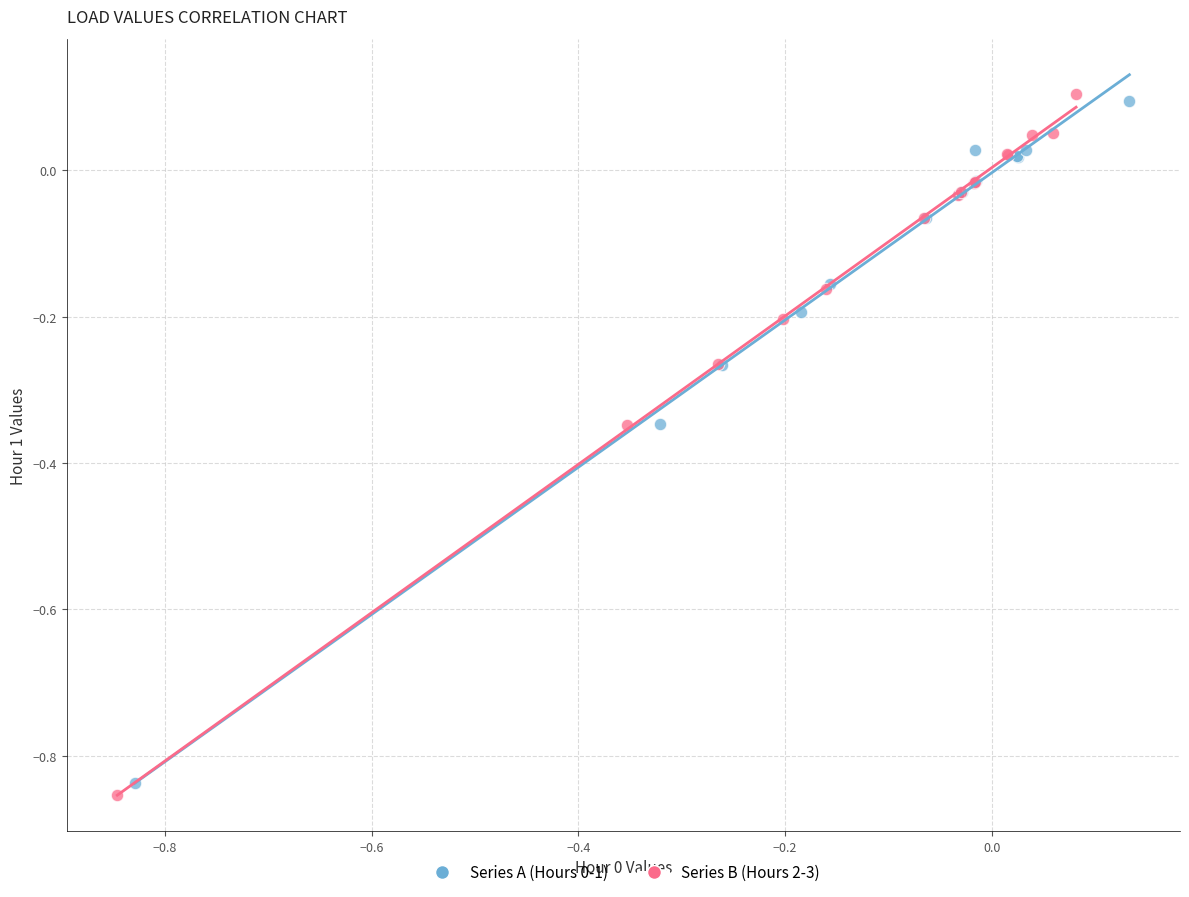

Which series has the largest Y range (max minus min)?

Series B (Hours 2-3)